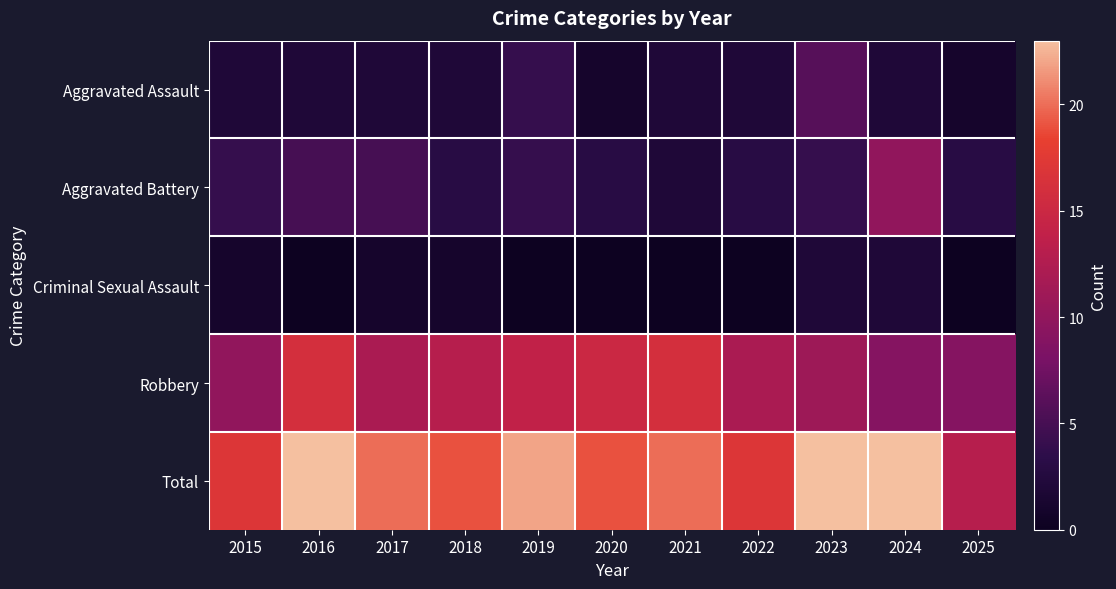

Which series has the largest range (max minus min)?

Total